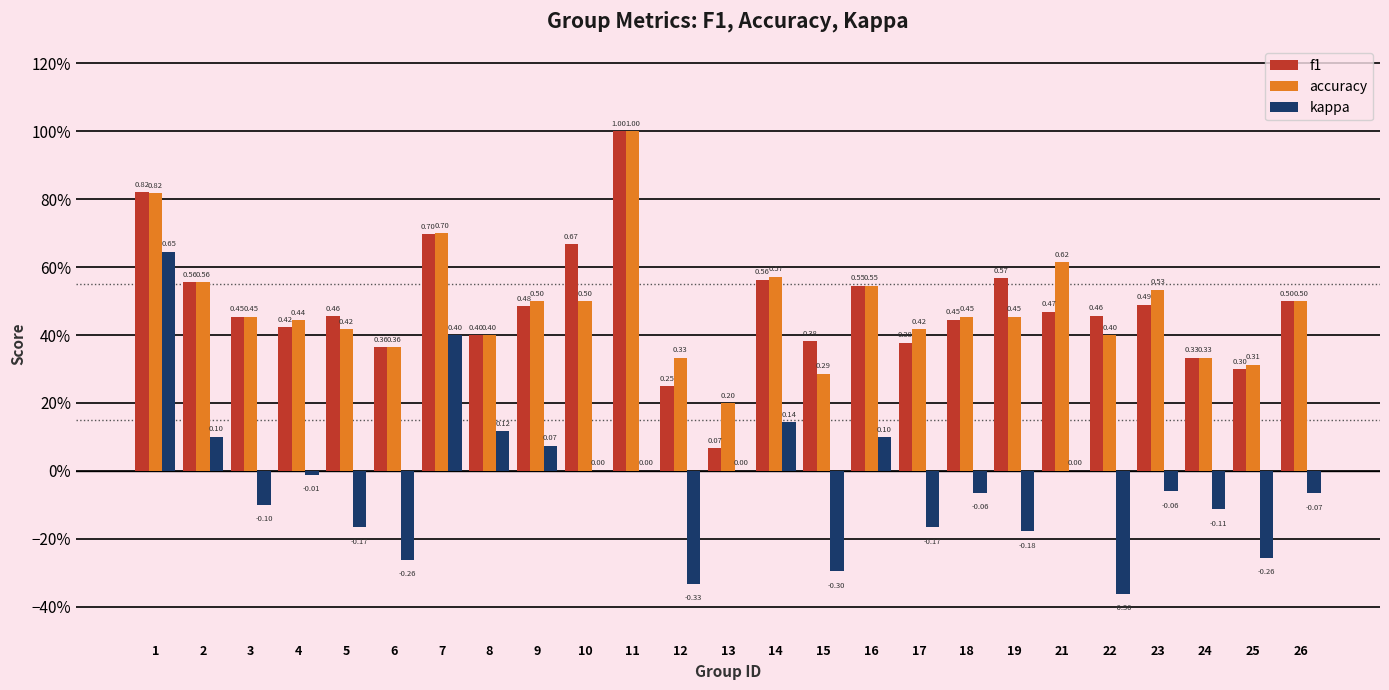

What is the difference between the maximum and second lowest values in the f1 series?

0.8